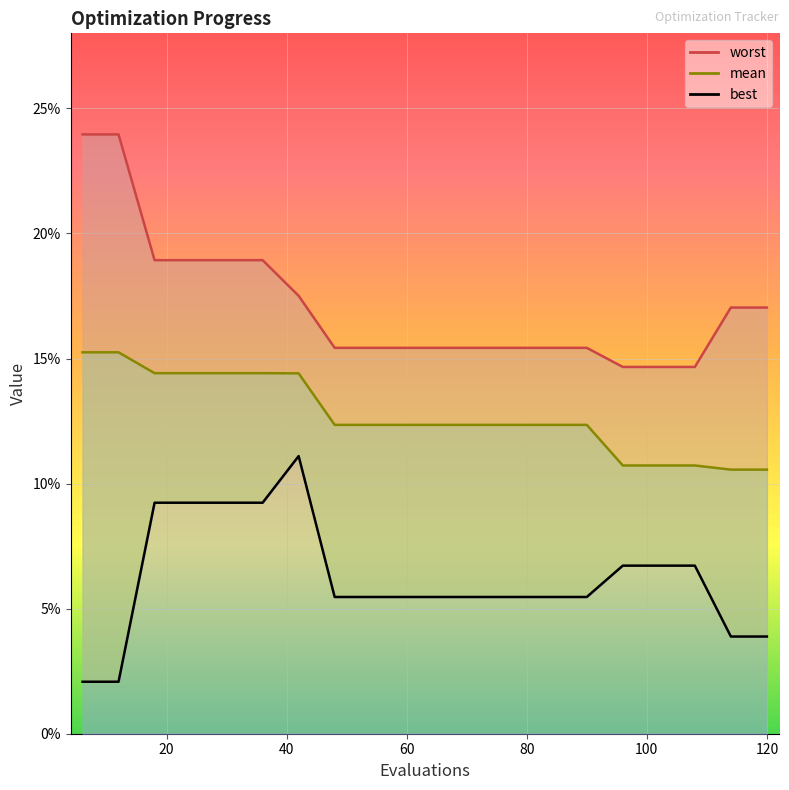

Is the value of best_line at 16 greater than the value of mean_line at 60?

No